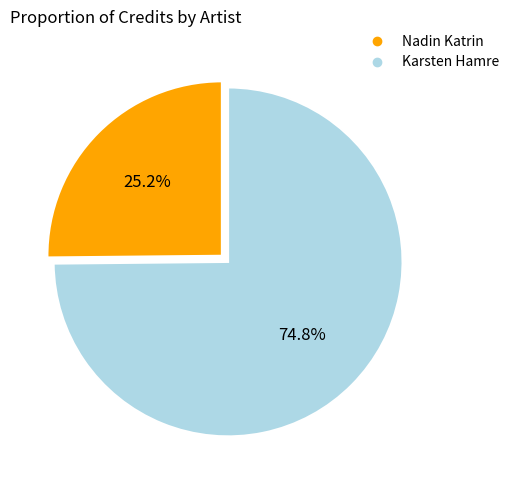

Does any single category account for the majority?

Yes